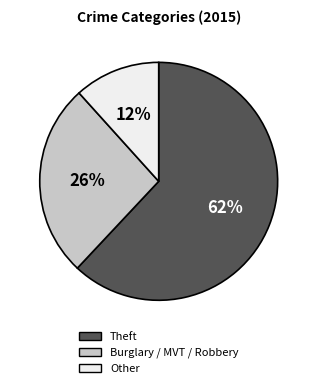

Do Burglary / MVT / Robbery and Other together represent more than half of the pie?

No